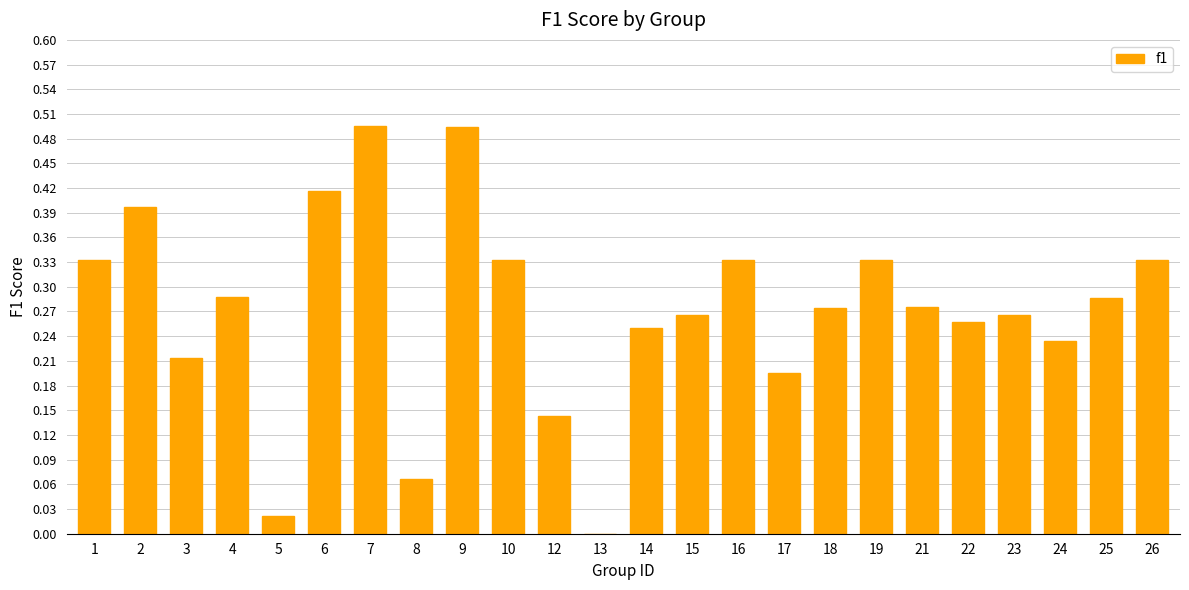

Between 6 and 12, which is larger?

6